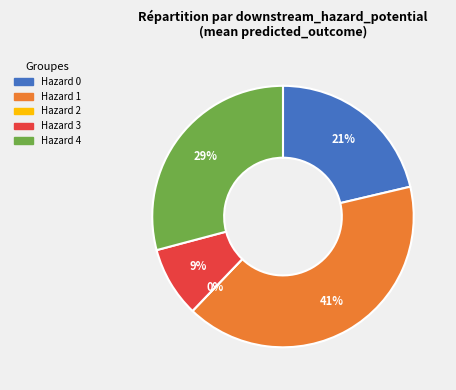

Does 3 account for over 50% of the chart?

No